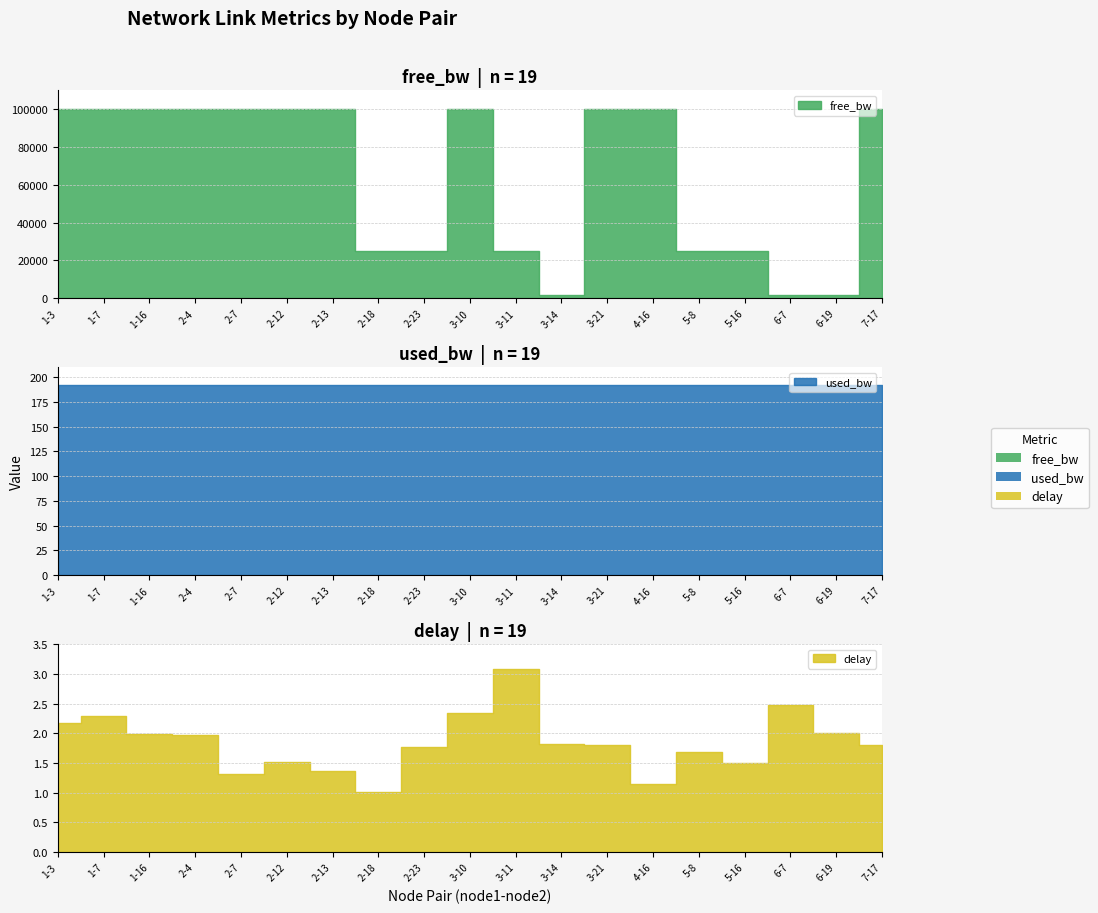

What position from the right is 2-4?

16